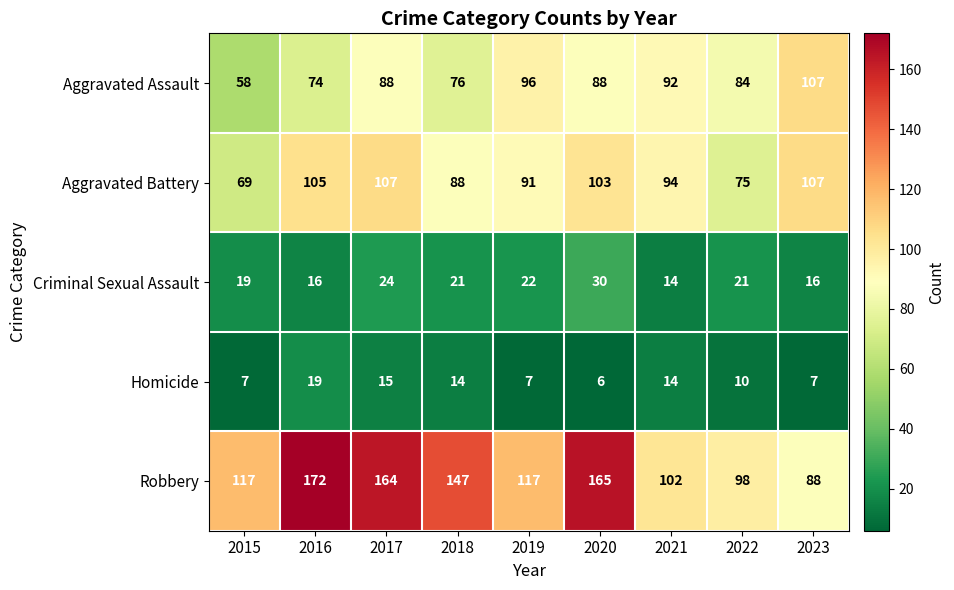

What is the sum of the Homicide values at 2020 and 2019?

13